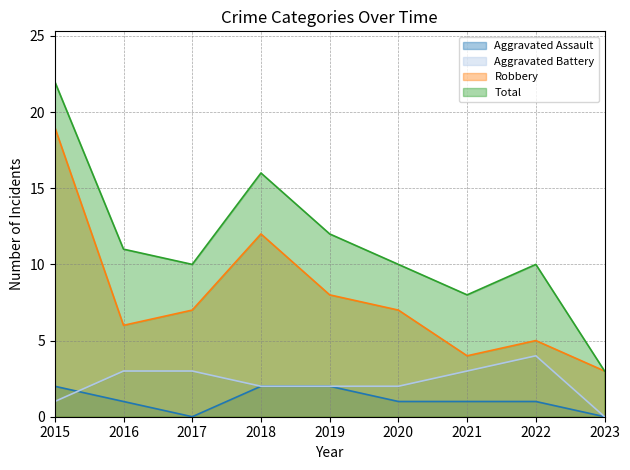

True or false: Aggravated Battery and Robbery intersect in this chart.

False